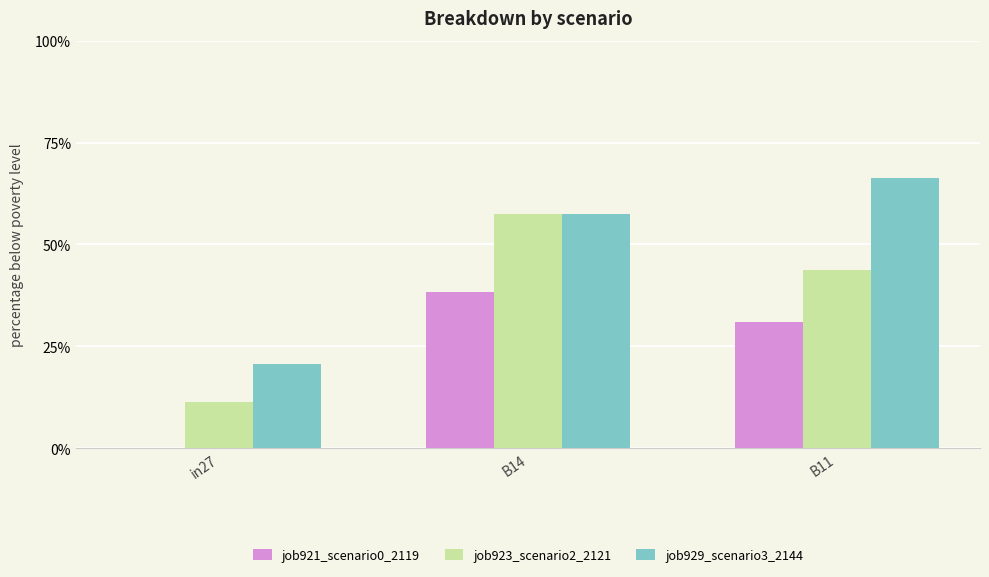

Reading left to right, list all the values displayed in this chart.

job921_scenario0_2119: in27=0.0	B14=0.4	B11=0.3
job923_scenario2_2121: in27=0.1	B14=0.6	B11=0.4
job929_scenario3_2144: in27=0.2	B14=0.6	B11=0.7